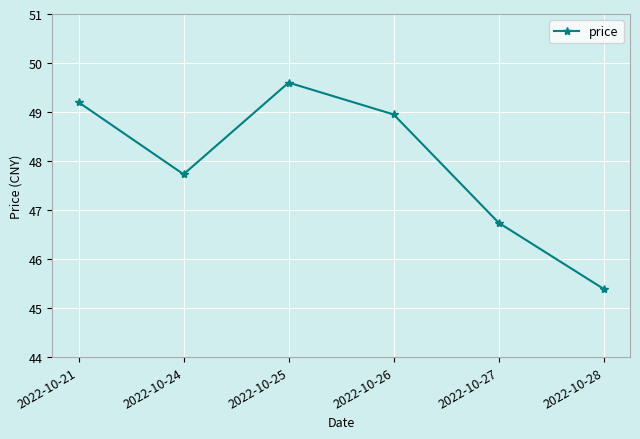

Does the chart display data point markers on the line(s)?

Yes